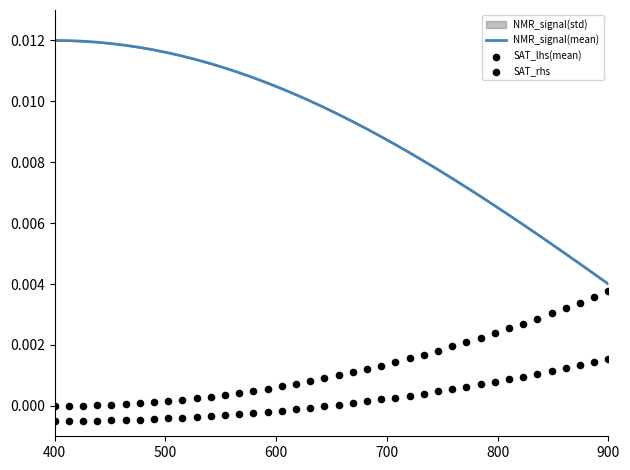

Which series contains the lowest Y value?

SAT_rhs